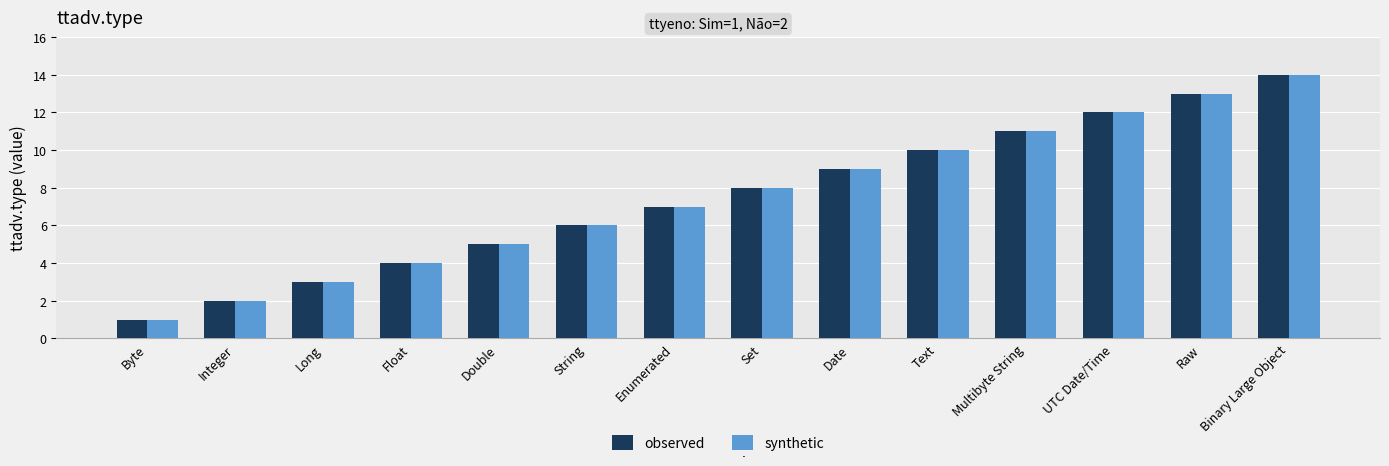

Which category has the highest value in the observed series?

Binary Large Object